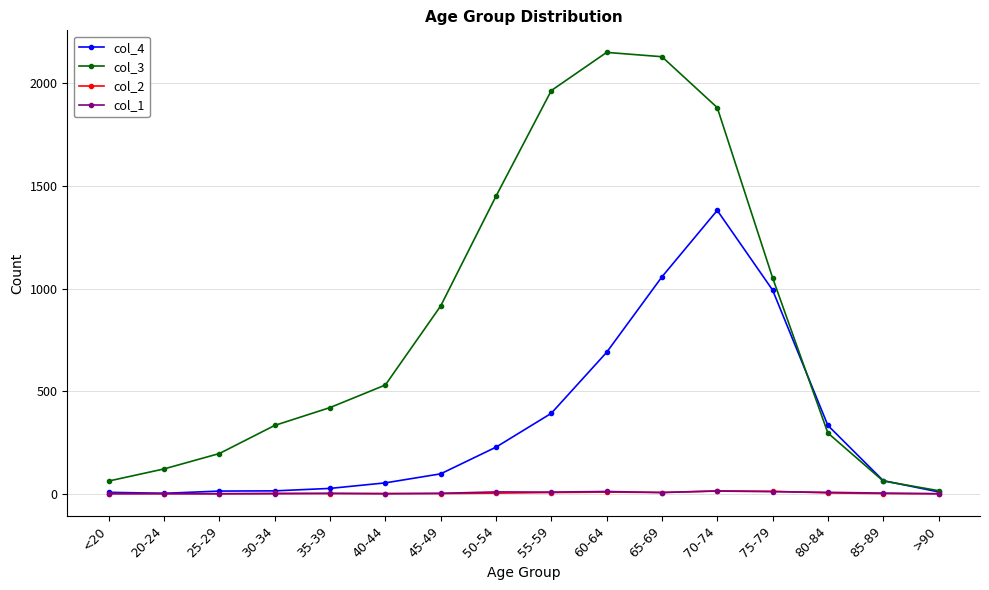

True or false: col_1 has more than 1 points higher than both neighbors.

True